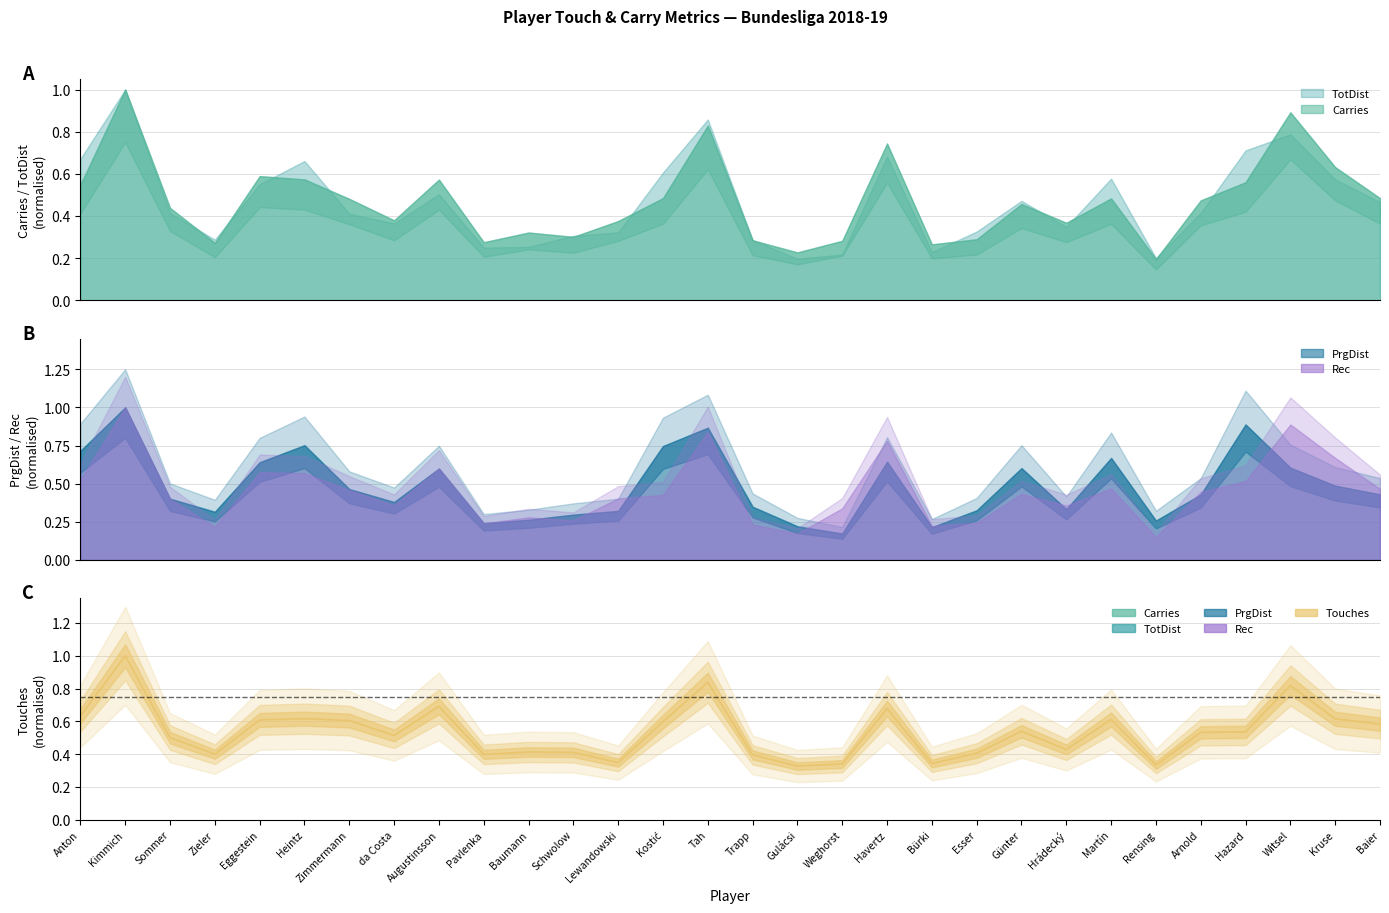

What value does the data have at Kimmich?

1.0